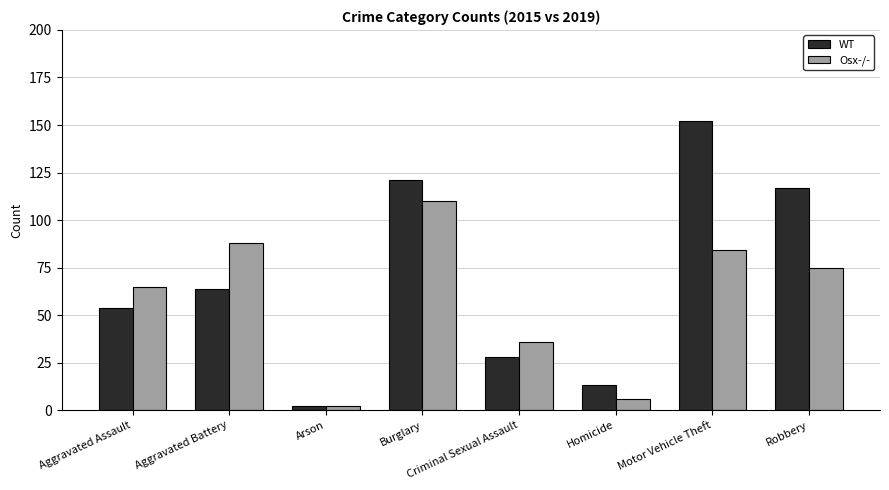

Is the value of Osx-/- at Homicide greater than the value of WT at Burglary?

No